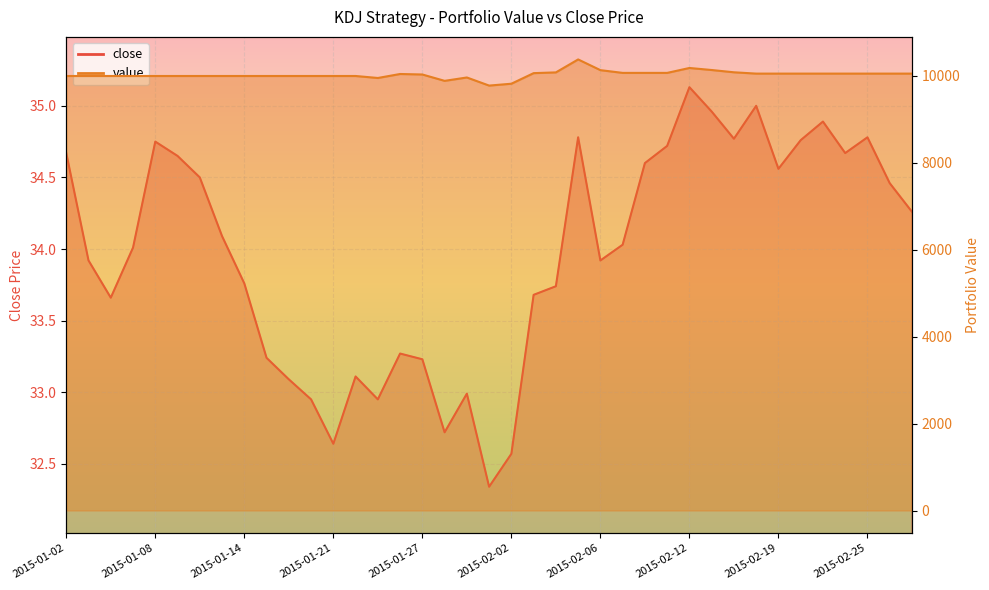

True or false: value and close intersect in this chart.

False